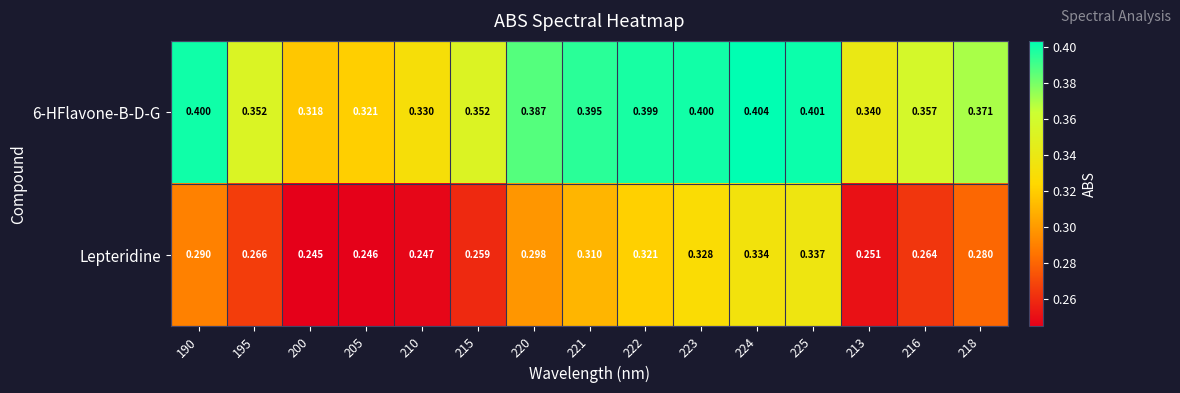

What is the total value across all series at 222?

0.7